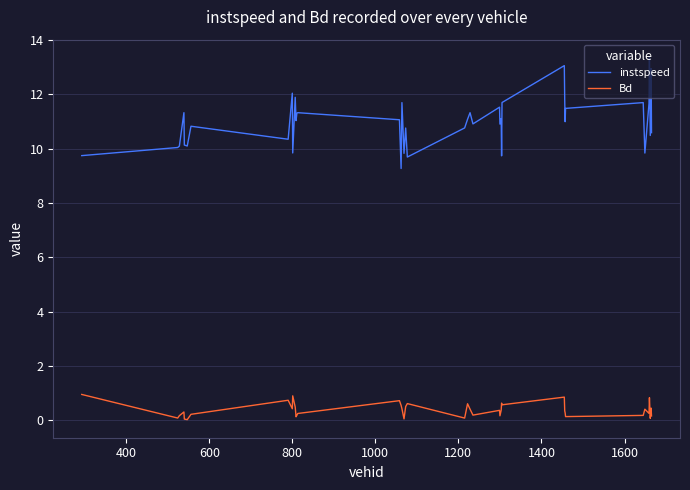

At how many categories does at least one series exceed 4?

40